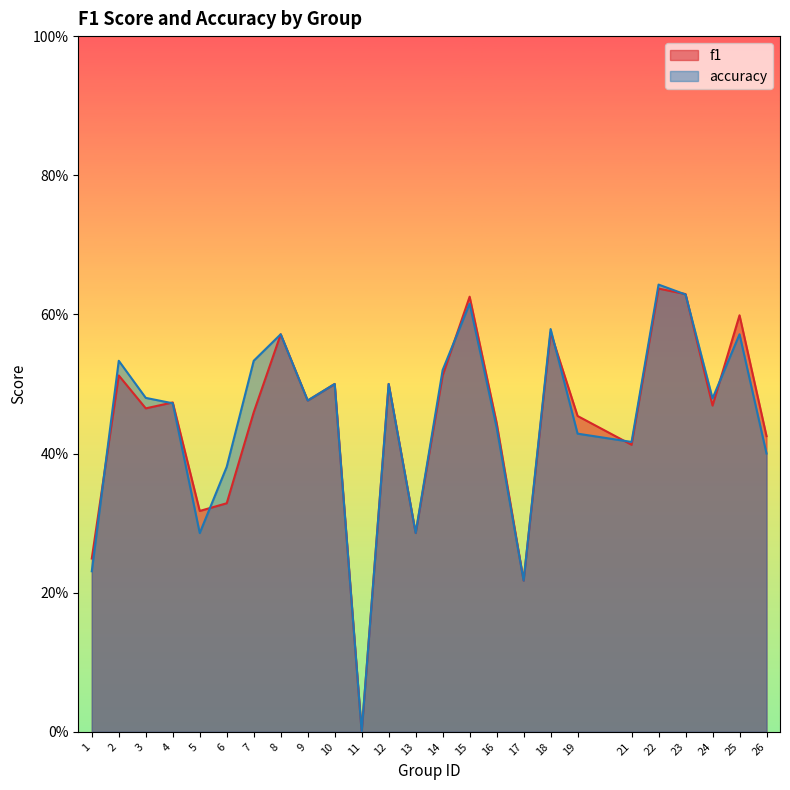

Which has a higher value, 23 or 19?

23